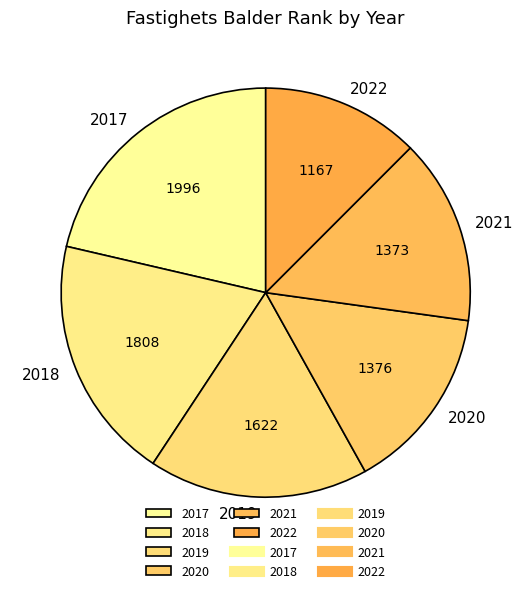

Between 2018 and 2021, which is larger?

2018